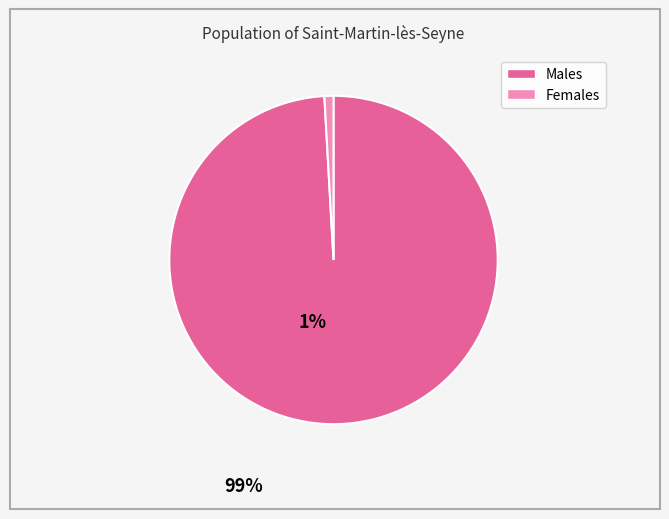

Does any single category account for the majority?

Yes